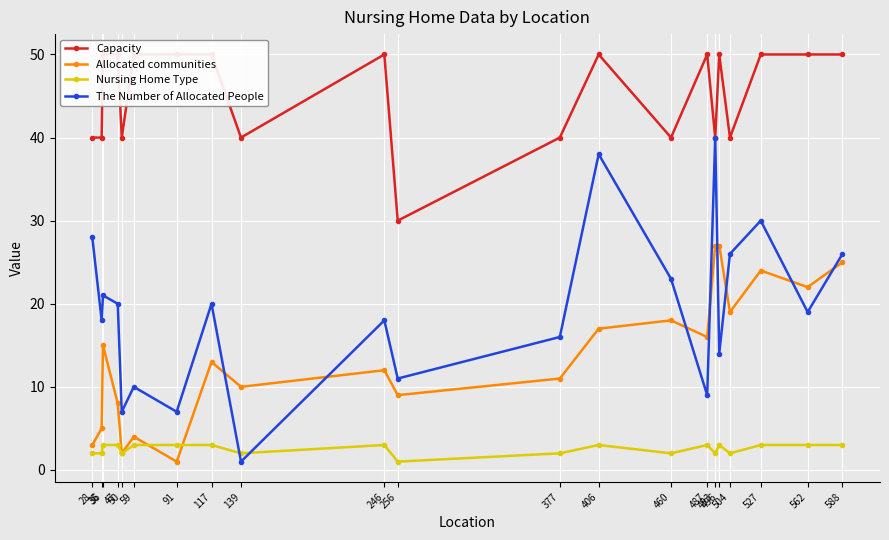

Reading left to right, what are all the values shown in this chart?

Capacity: 40	40	50	50	40	50	50	50	40	50	30	40	50	40	50	40	50	40	50	50	50
Allocated communities: 3	5	15	8	2	4	1	13	10	12	9	11	17	18	16	27	27	19	24	22	25
Nursing Home Type: 2	2	3	3	2	3	3	3	2	3	1	2	3	2	3	2	3	2	3	3	3
The Number of Allocated People: 28	18	21	20	7	10	7	20	1	18	11	16	38	23	9	40	14	26	30	19	26